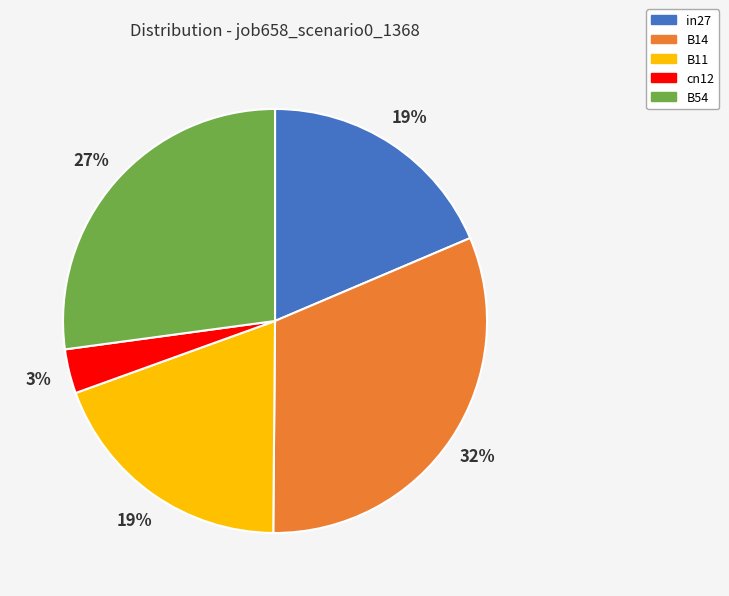

The B11 slice represents 19% of the pie. True or false?

True